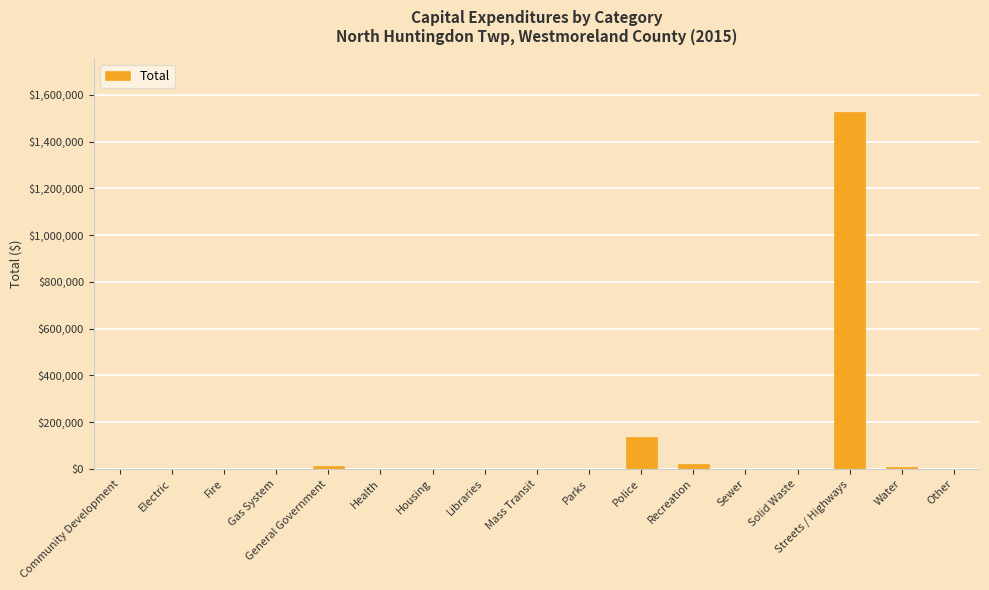

Count the number of values greater than 0.

5